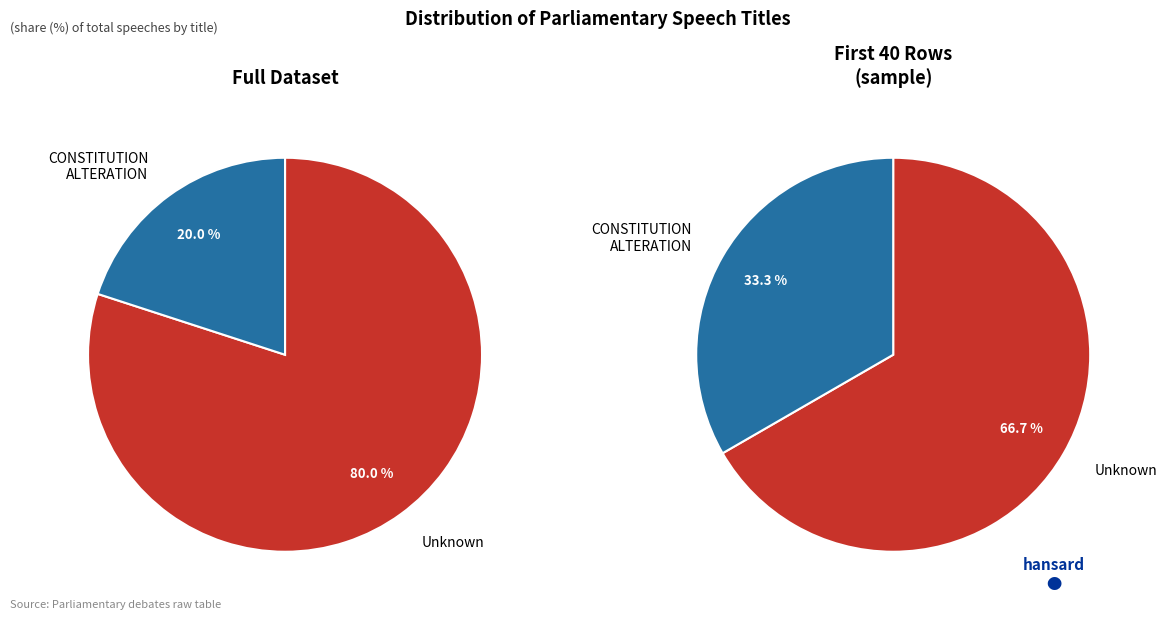

Is it true that CONSTITUTION ALTERATION is 26% of the pie?

False